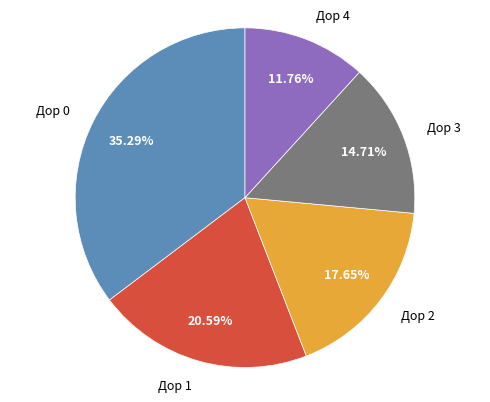

Combined, do Дор 3 and Дор 1 account for over 50%?

No